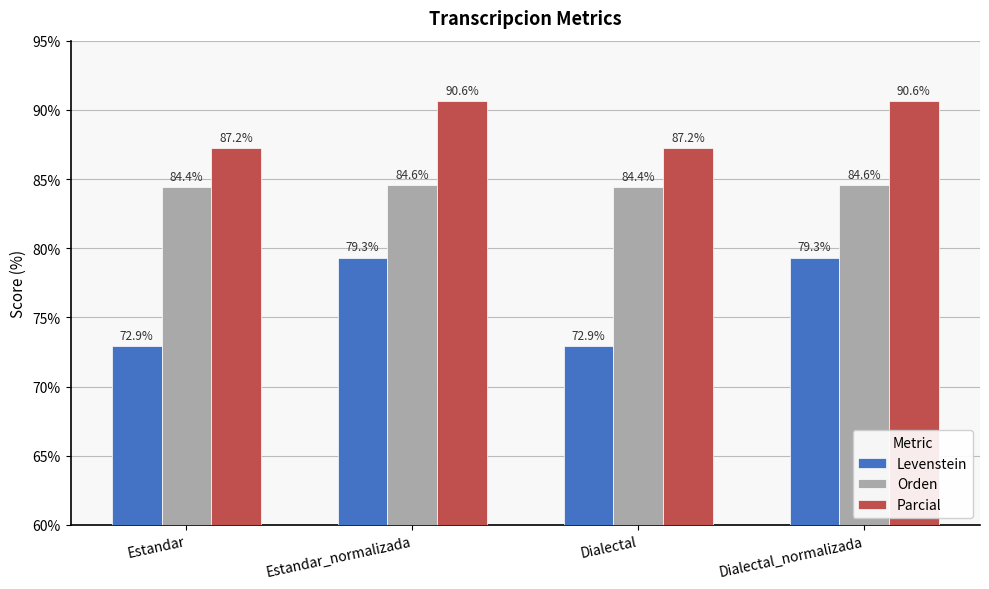

What is the difference between the second highest and minimum values in the Parcial series?

3.4